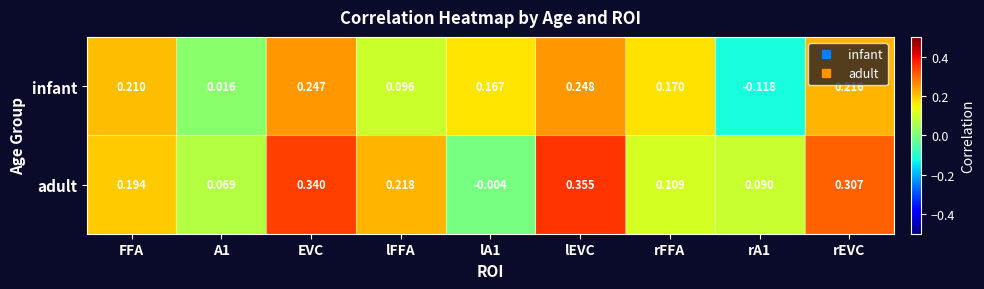

How many categories are shown in the chart?

9